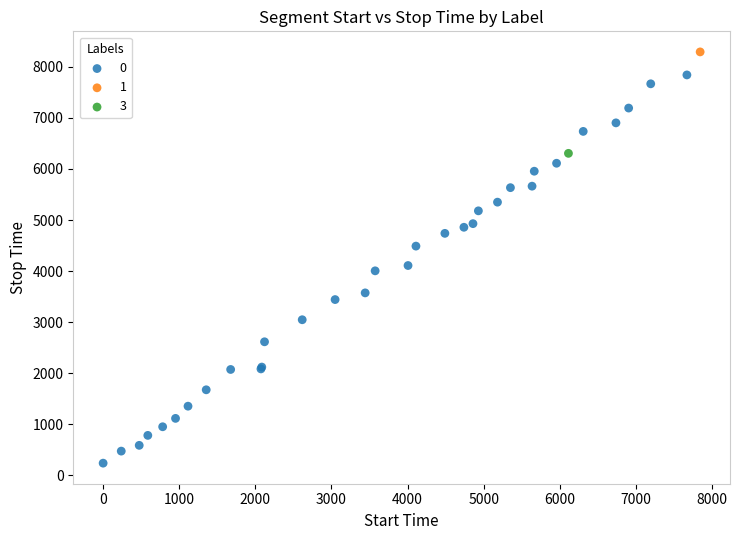

What are all the series names shown in the legend?

0, 1, 3